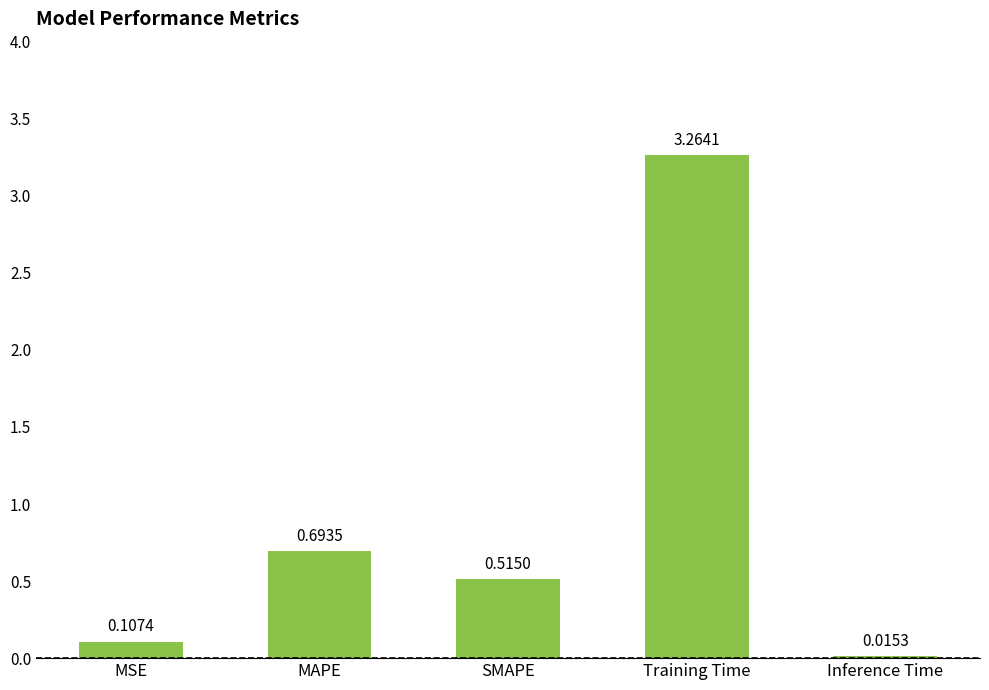

How many distinct data groups are displayed?

1